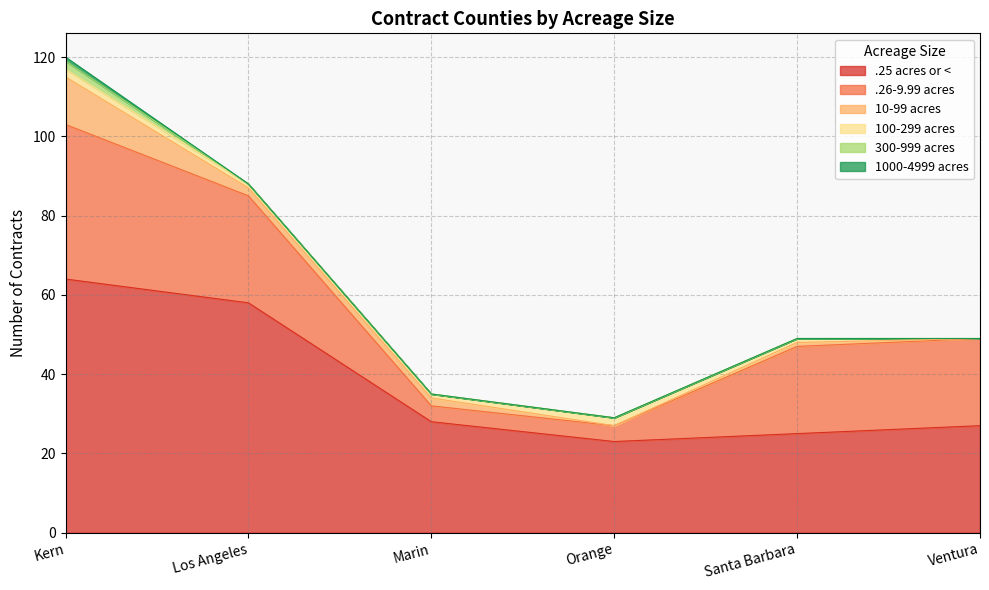

True or false: 300-999 acres and .25 acres or < intersect in this chart.

False